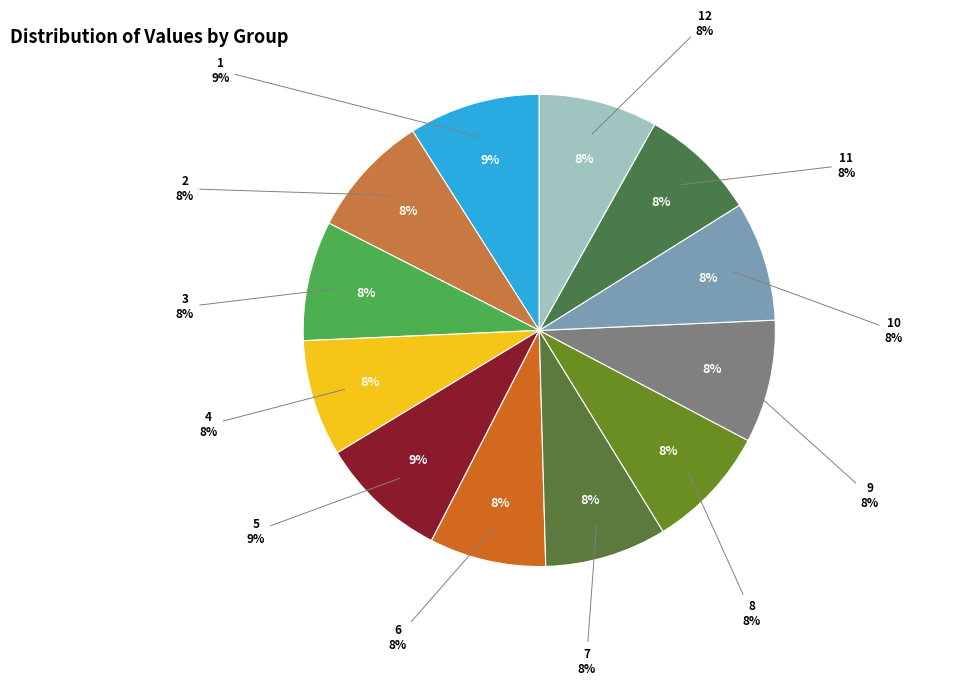

Which category has the biggest portion of the pie?

1